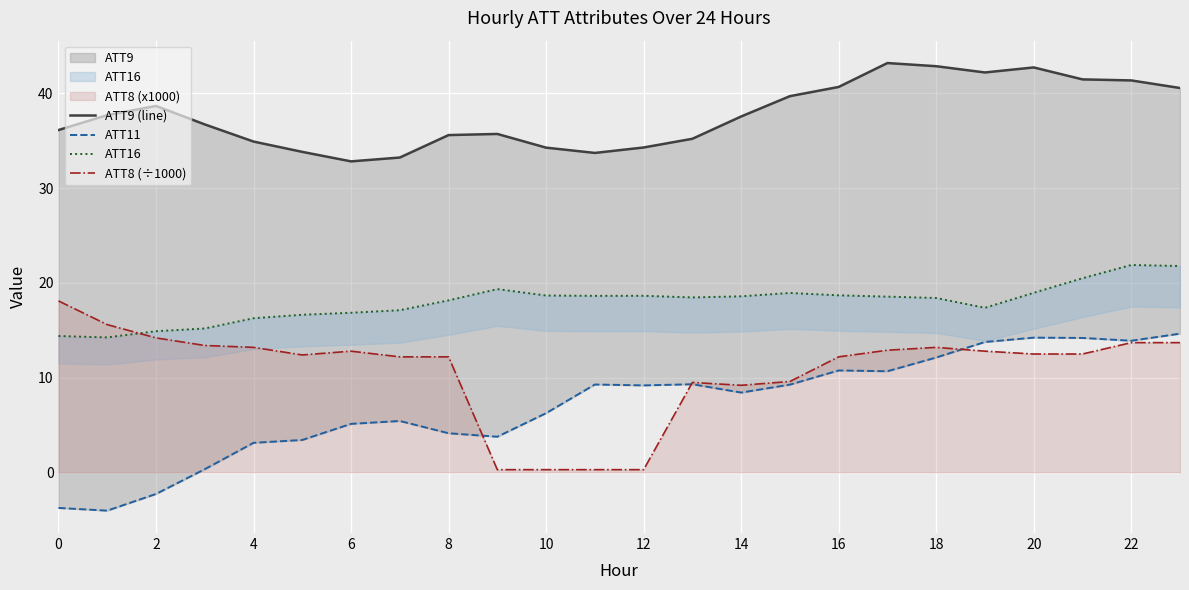

The value of ATT8 (÷1000) at 2 is 14.2. True or false?

True